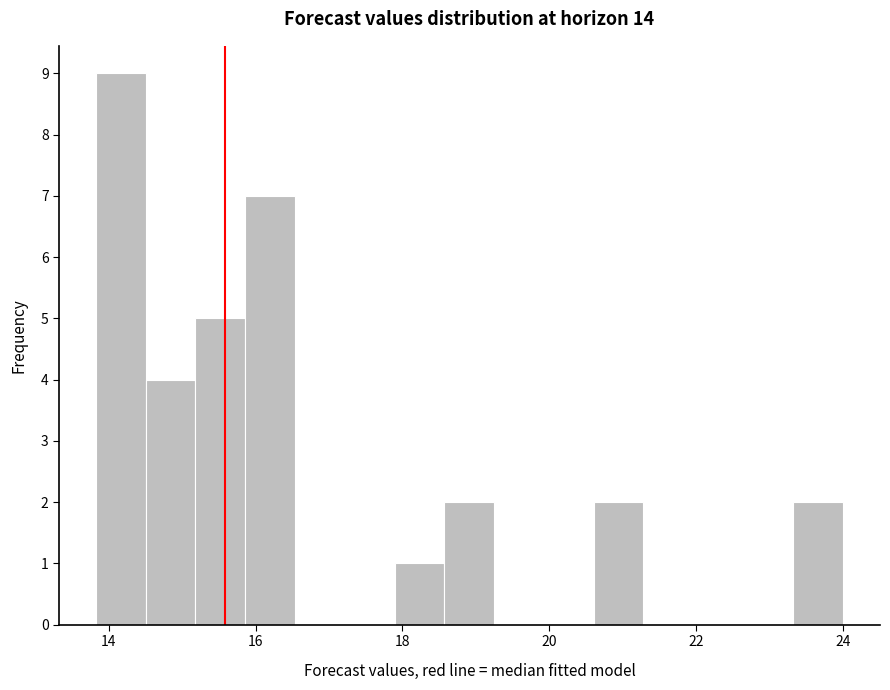

Around what value on the x-axis is the tallest bar? Give the approximate position of its centre, as read against the axis.

14.2